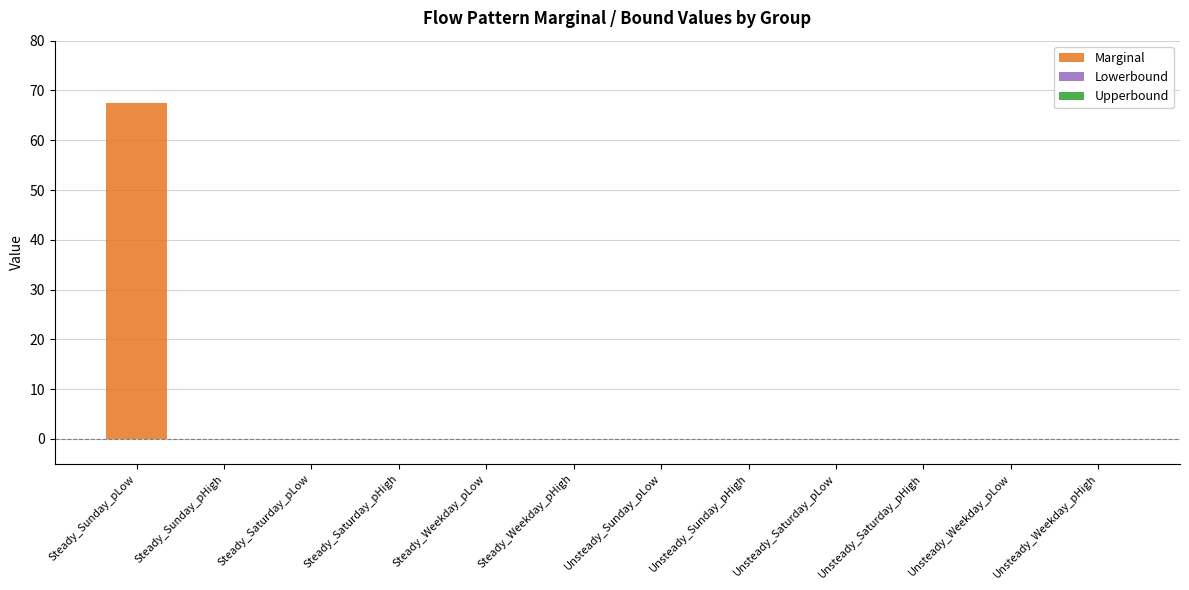

True or false: the data shows 0.0 at Steady_Weekday_pLow.

True